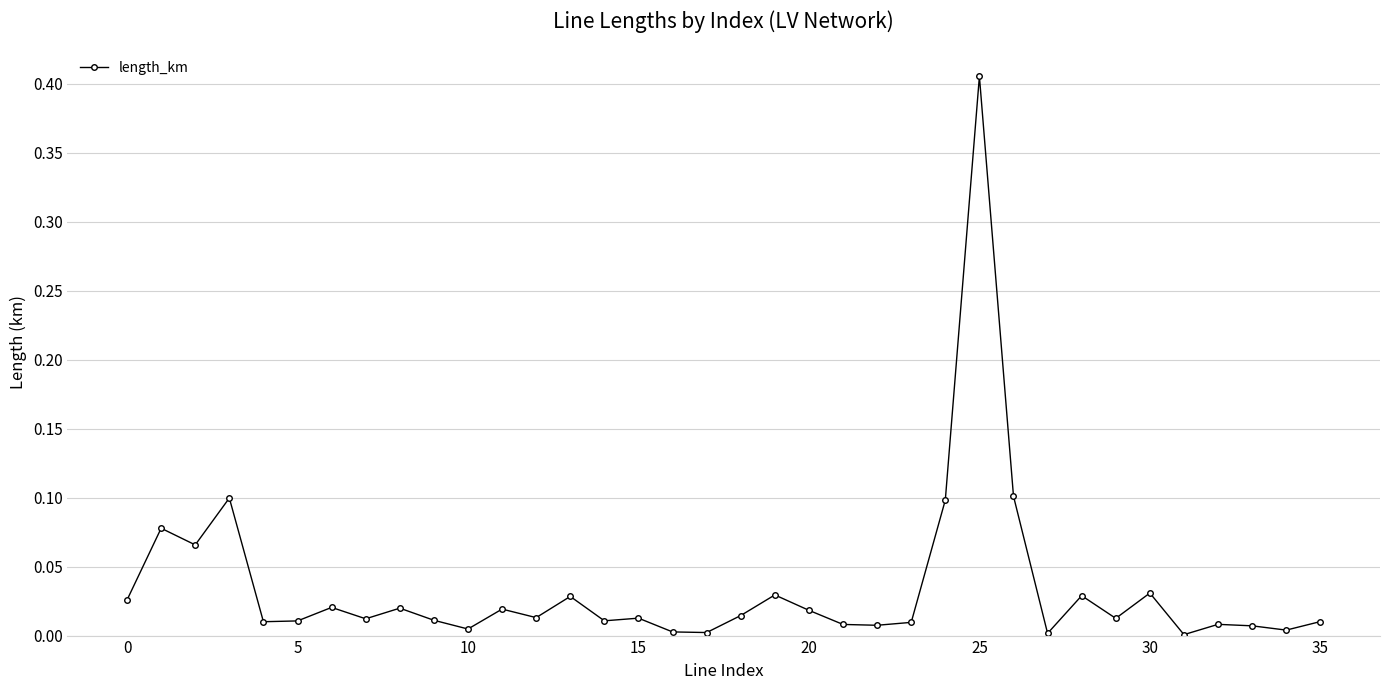

What is the sum of all values?

1.2